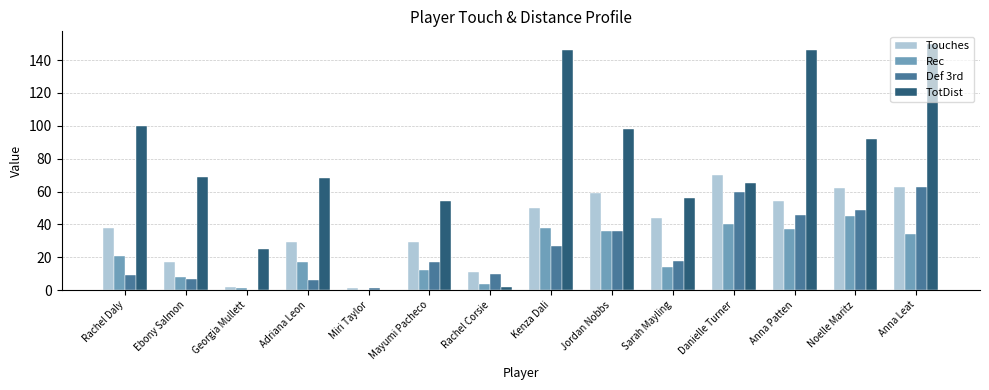

Reading left to right, transcribe all the data shown in this chart.

Touches: 38	17	2	29	1	29	11	50	59	44	70	54	62	63
Rec: 21	8	1	17	0	12	4	38	36	14	40	37	45	34
Def 3rd: 9	7	0	6	1	17	10	27	36	18	60	46	49	63
TotDist: 100	69	25	68	0	54	2	146	98	56	65	146	92	150